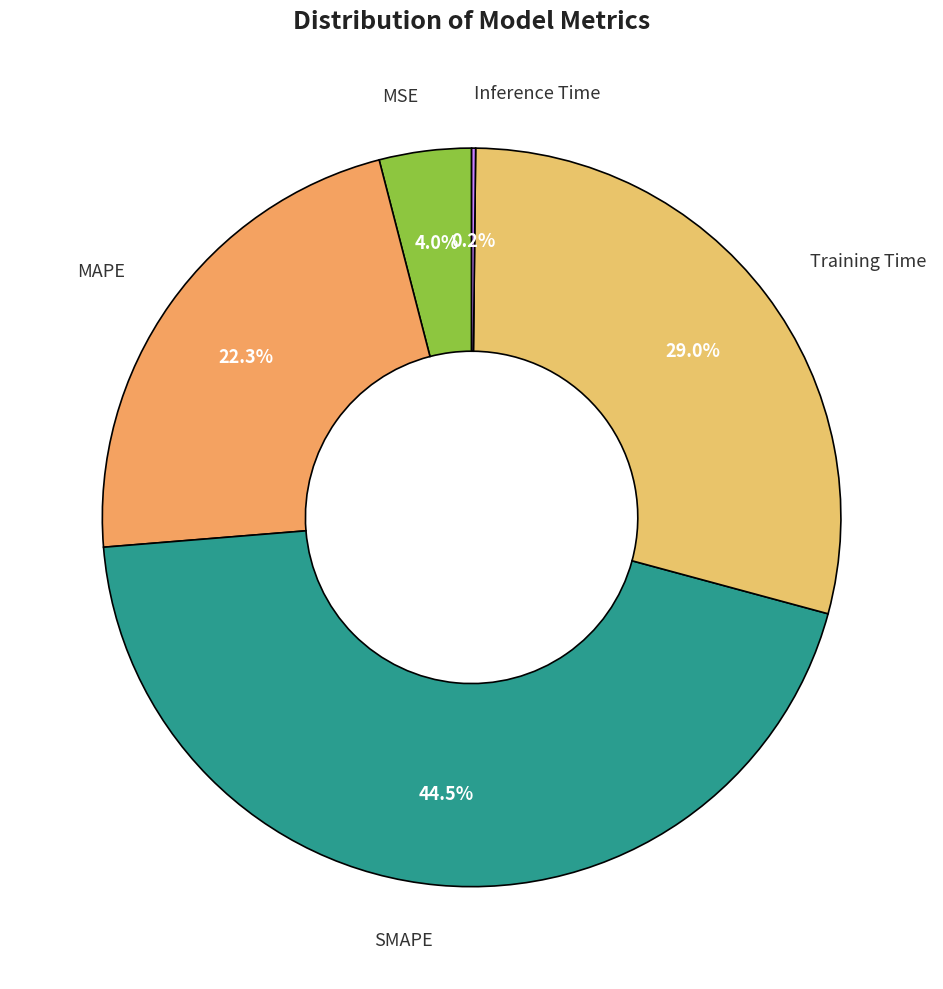

What is the ratio of the value at Training Time to the value at SMAPE?

0.7